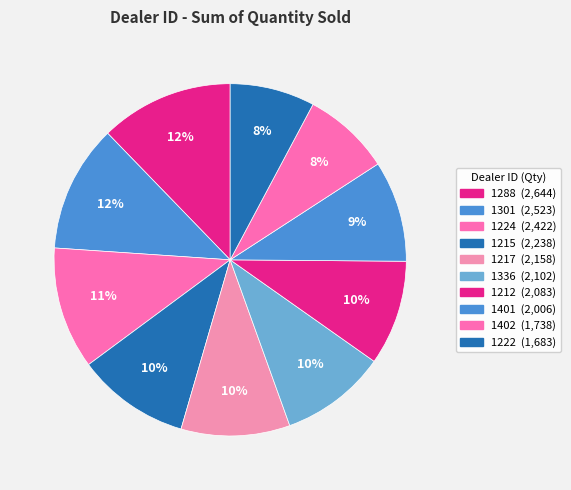

To the nearest percent, what is the difference between the 1222 and 1301 slice percentages?

4%